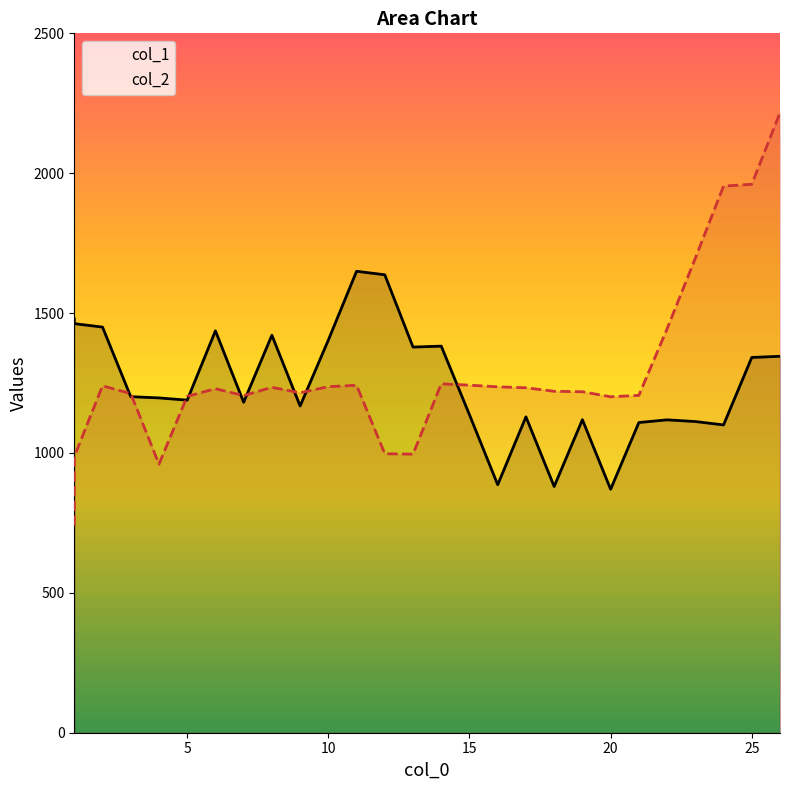

Does the chart have visible grid lines?

No